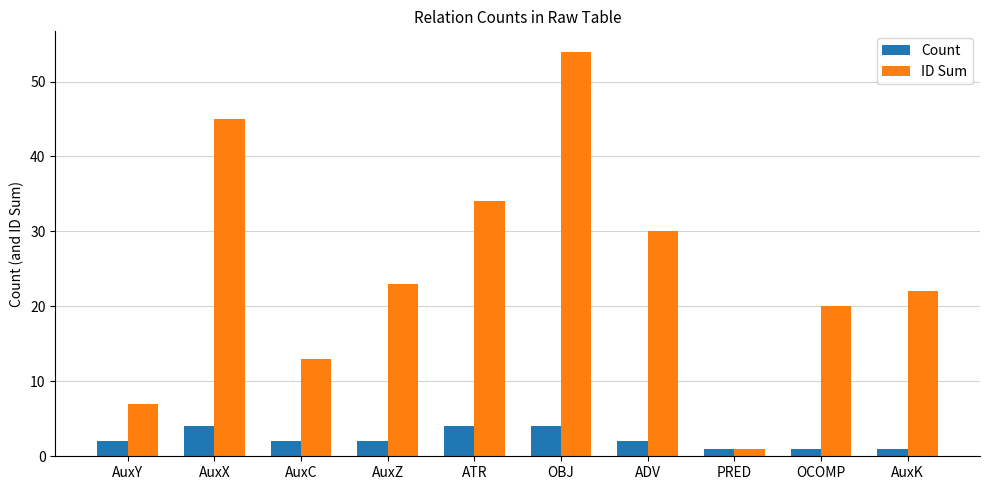

Which series has the largest total across all categories?

ID Sum